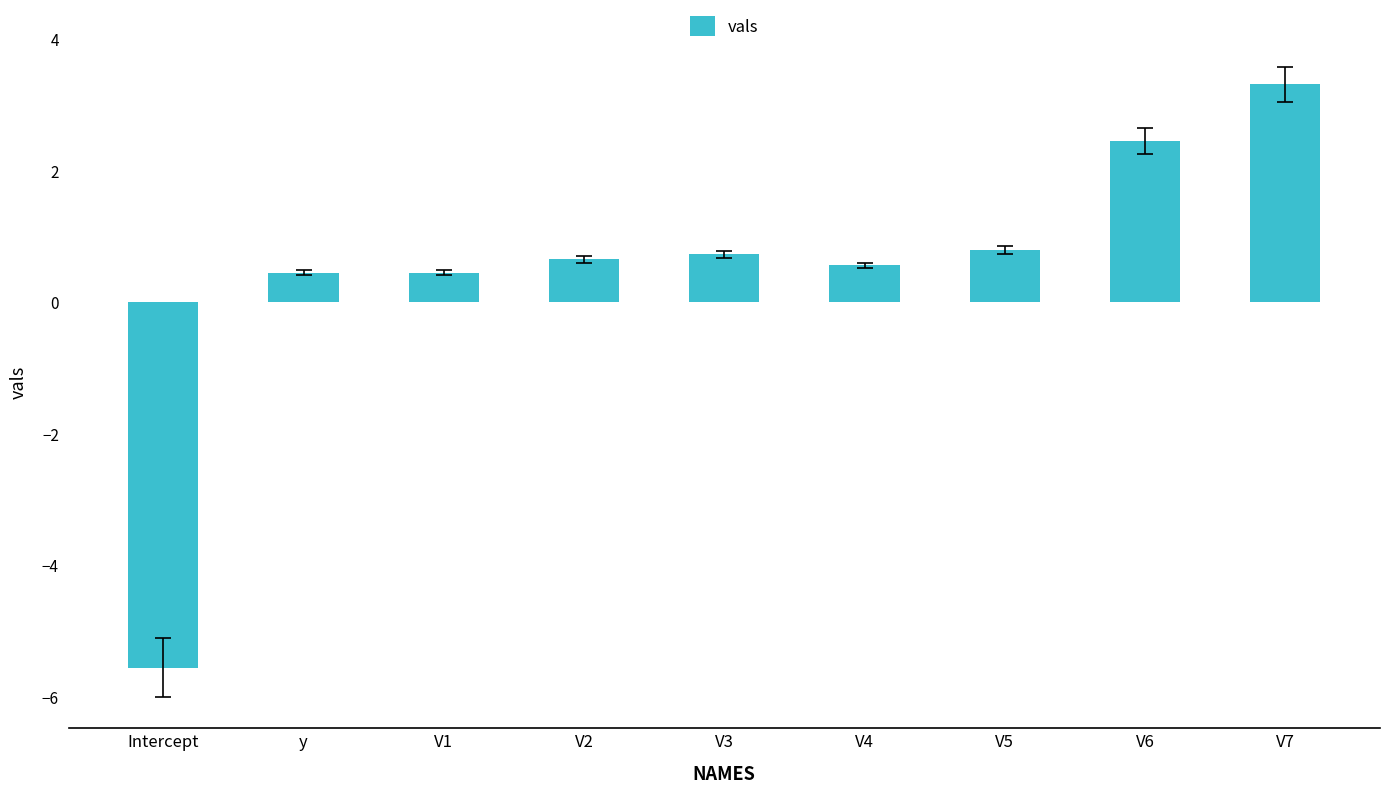

What is the difference between the values at V3 and V7?

2.6